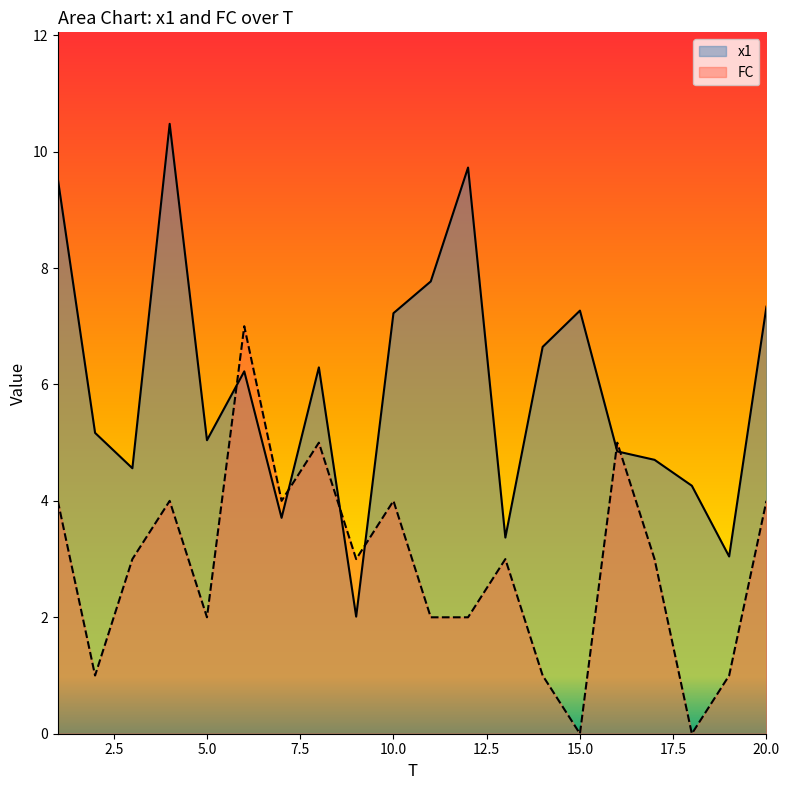

How many lines are shown in the chart?

2